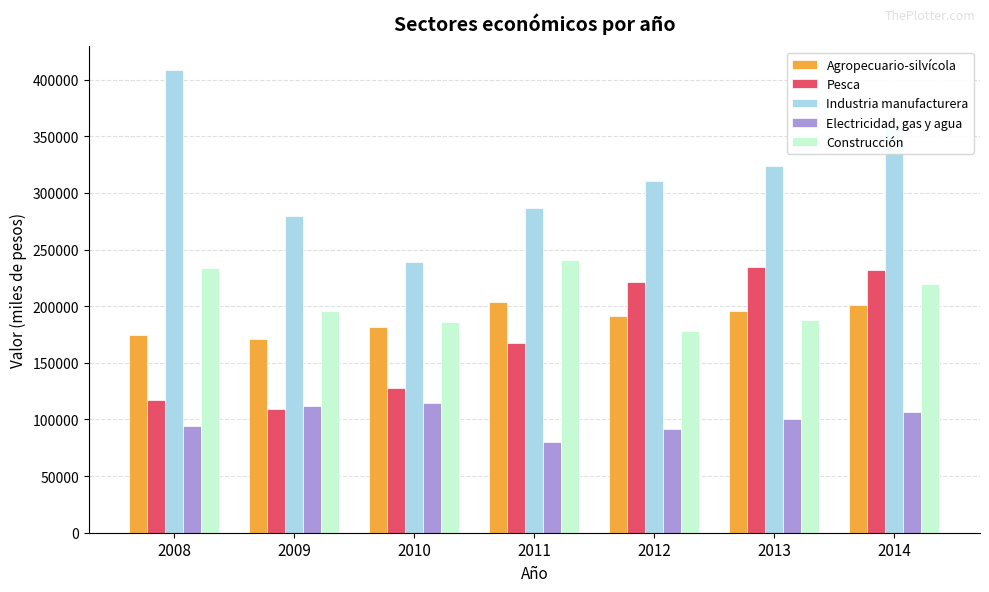

Is it true that Agropecuario-silvícola equals 39477 at 2012?

False